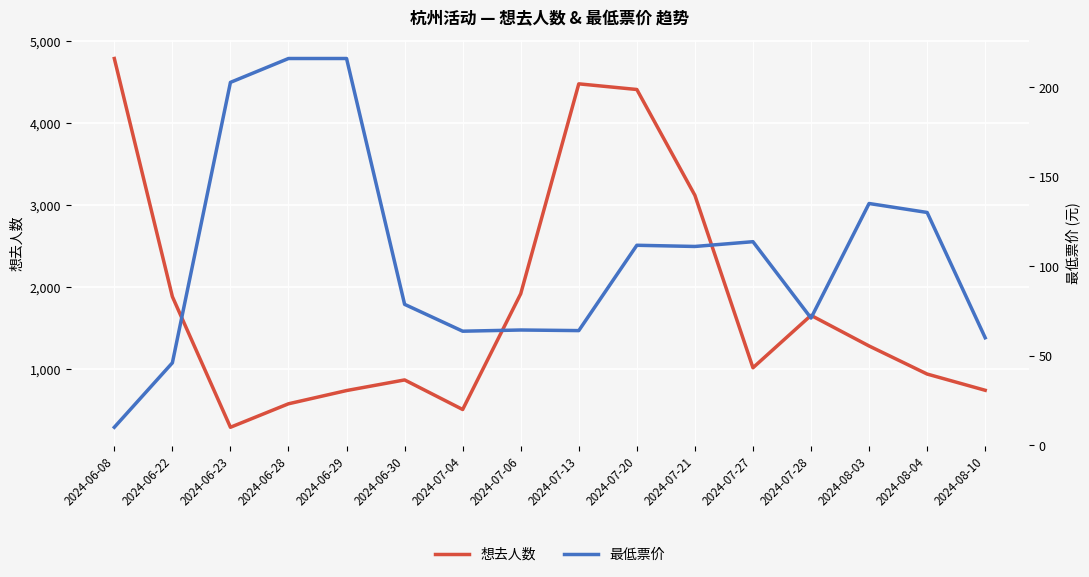

True or false: 最低票价 and 想去人数 intersect in this chart.

False